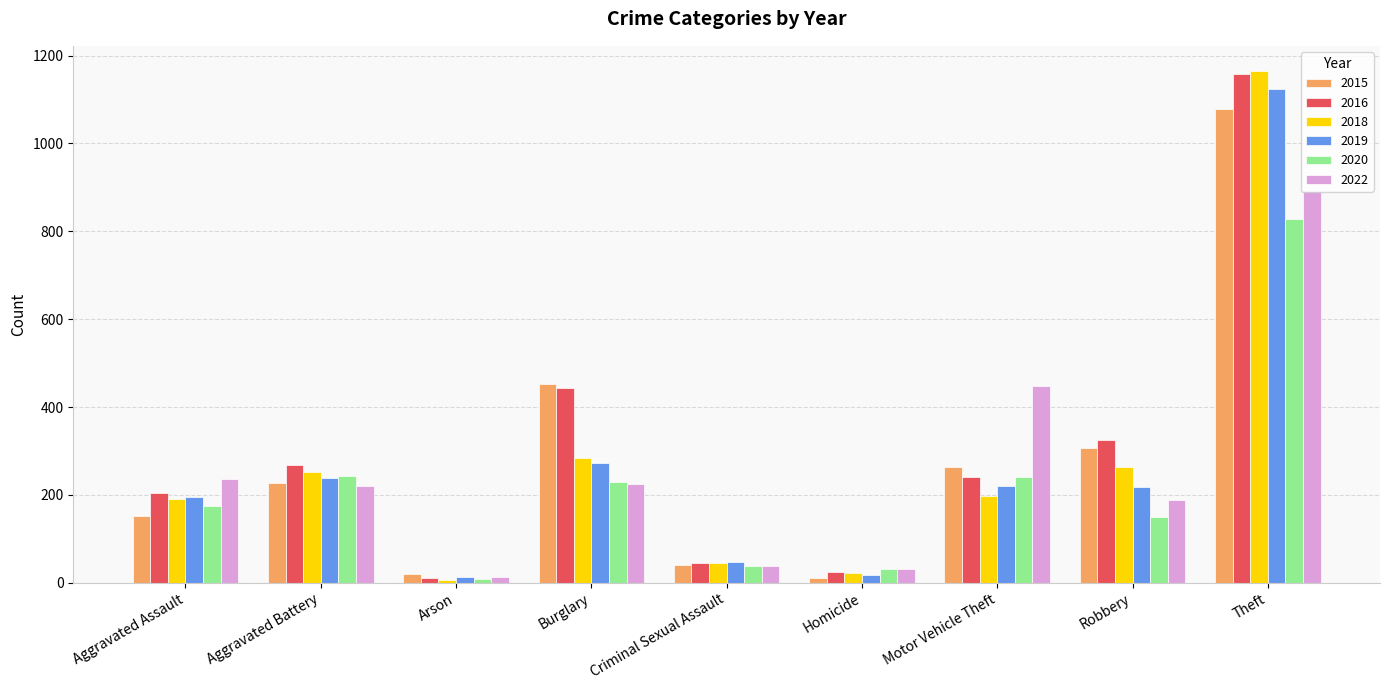

What is the difference between the 2020 values at Aggravated Battery and Homicide?

213